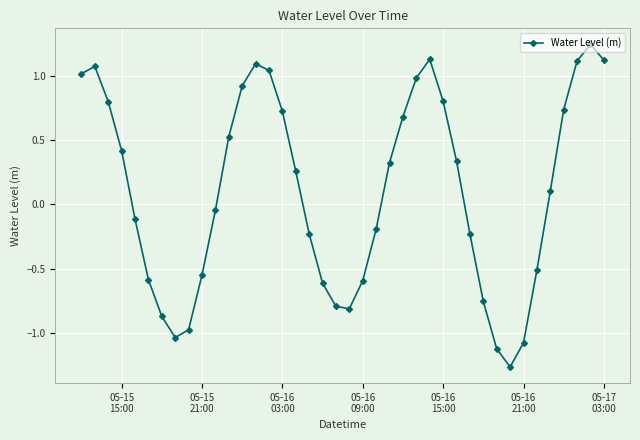

How many categories are shown in the chart?

40